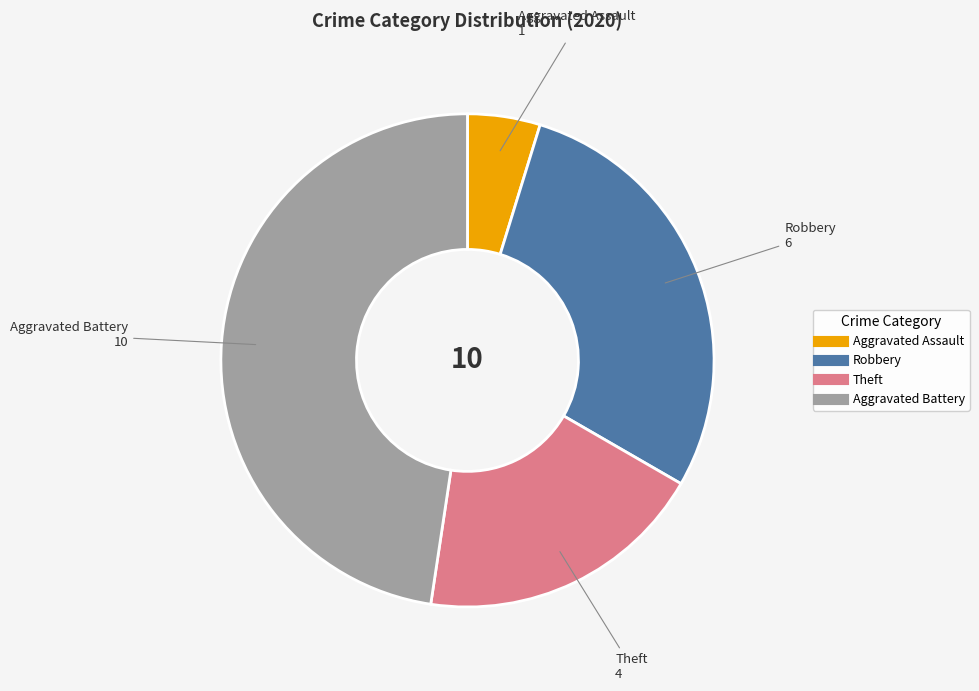

Does Aggravated Battery represent more than half of the total?

No